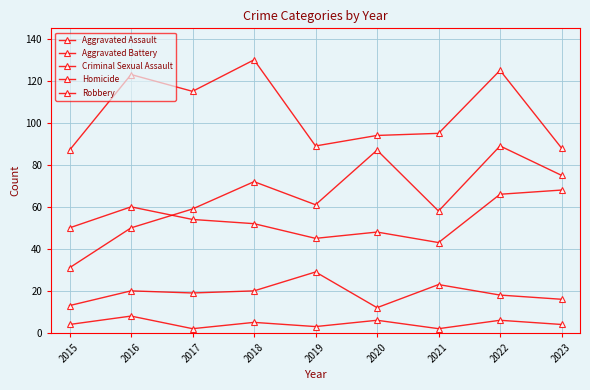

The value of Criminal Sexual Assault at 2017 is 12. True or false?

False